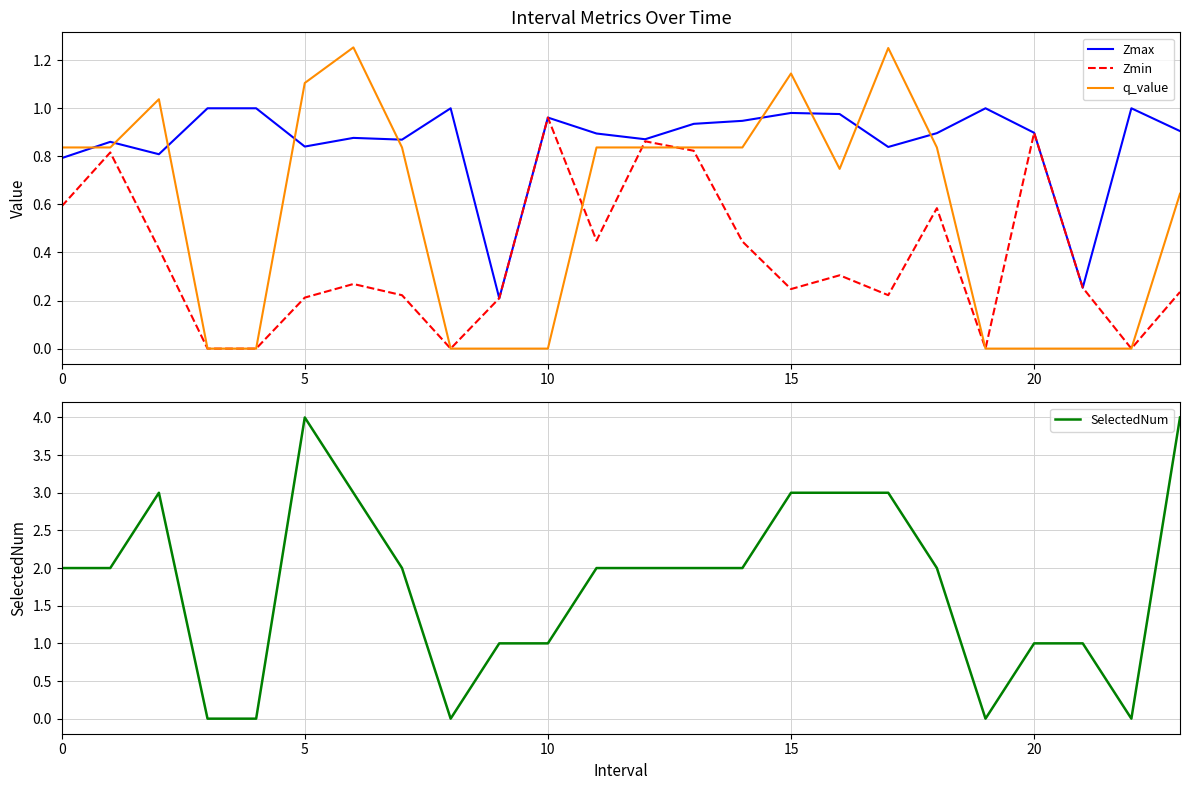

What is the difference between the second highest and minimum values in the q_value series?

1.3